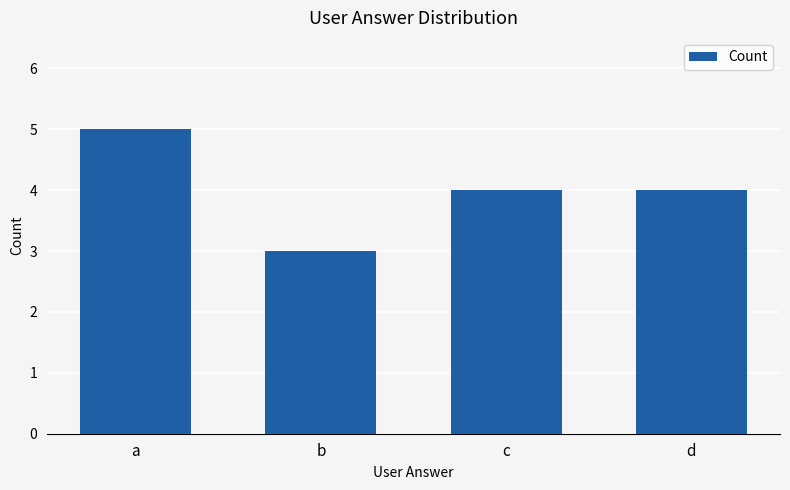

Reading left to right, transcribe all the data shown in this chart.

5	3	4	4